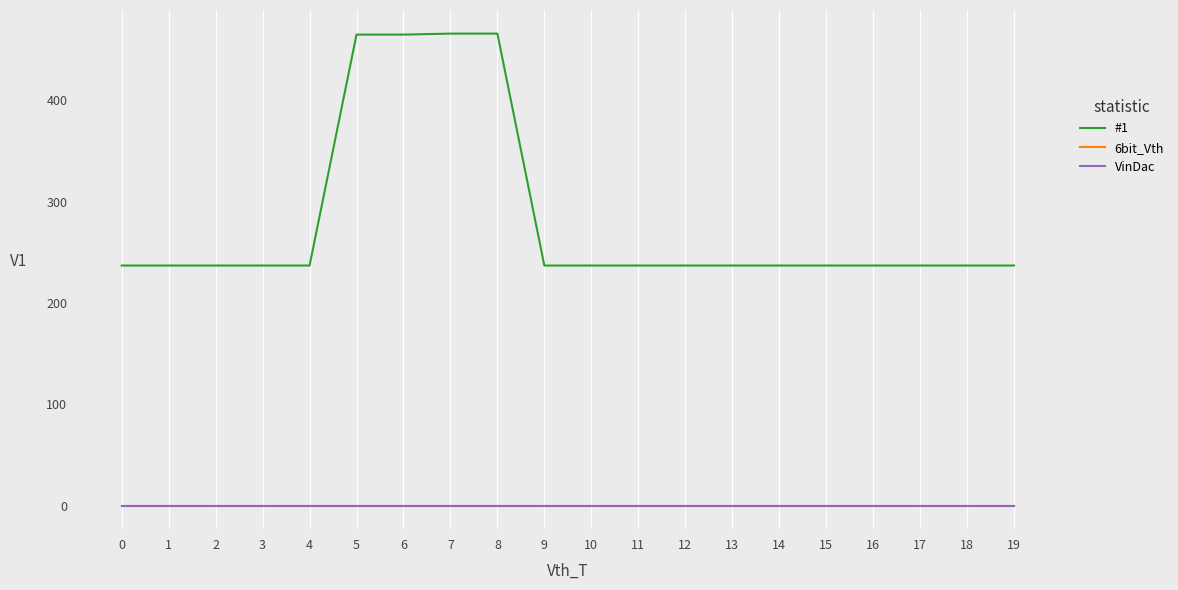

Is this an area chart (filled region under the line)?

No